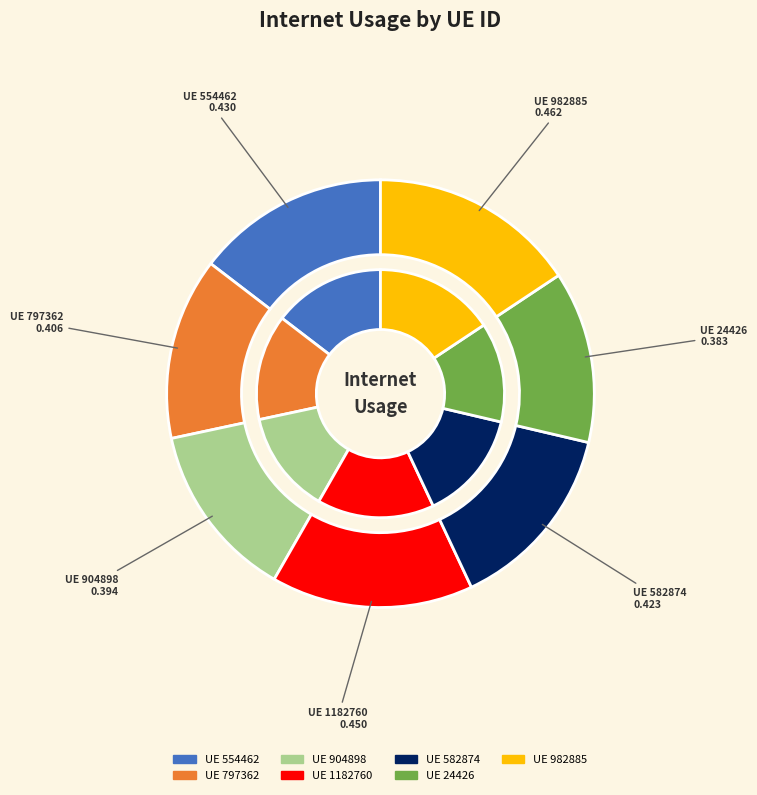

Does 904898 represent more than half of the total?

No